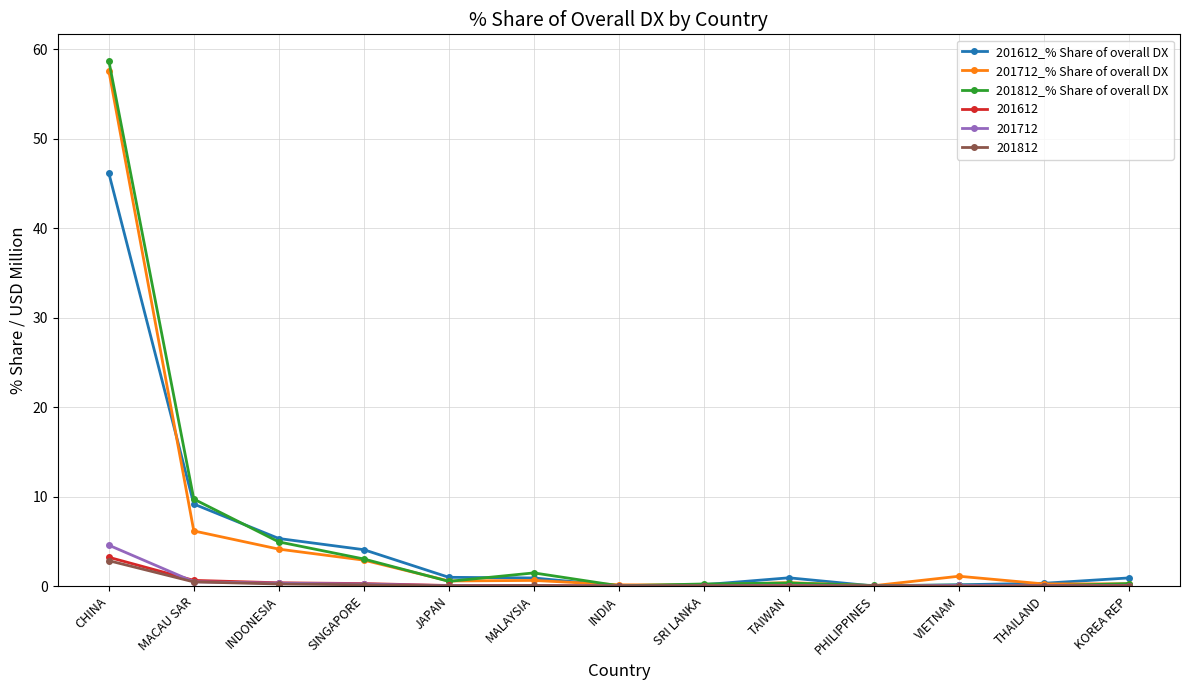

Is it true that 201812_% Share of overall DX equals 0.3 at TAIWAN?

True